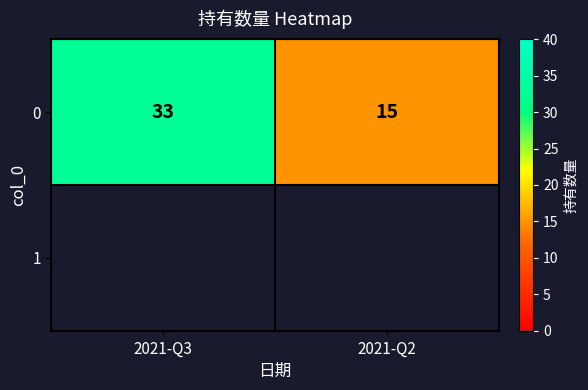

What is the ratio of the value at 2021-Q2 to the value at 2021-Q3?

0.5